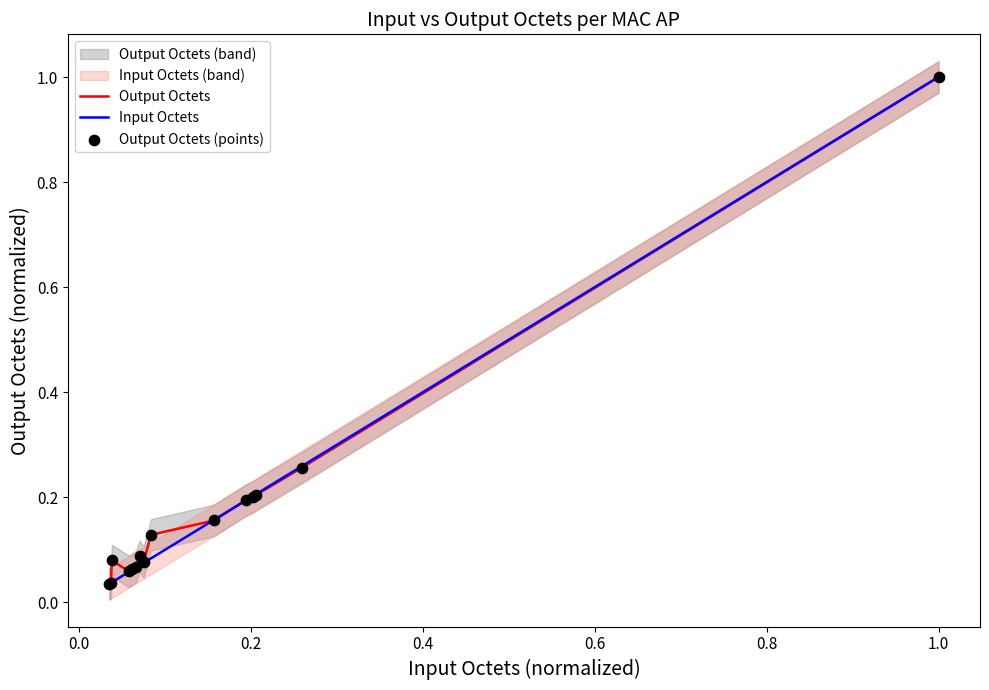

Which series contains the highest Y value?

Output Octets